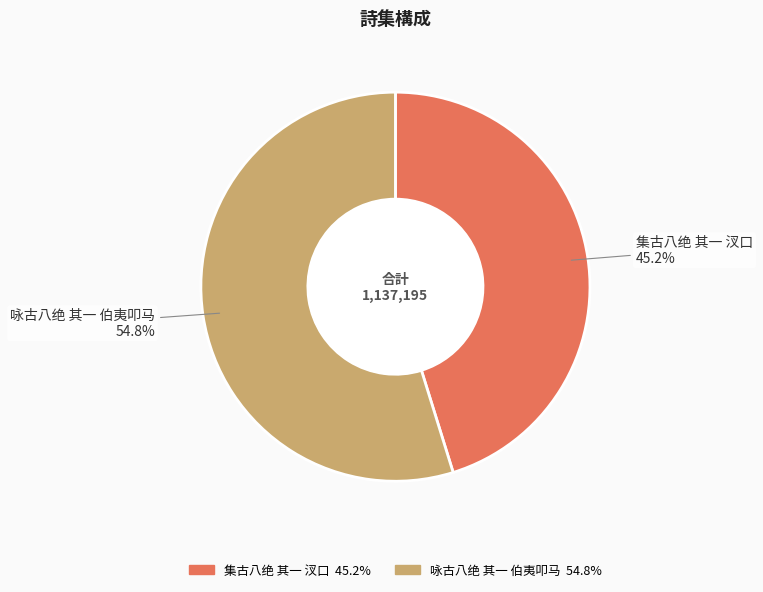

Do 咏古八绝 其一 伯夷叩马 and 集古八绝 其一 汊口 together represent more than half of the pie?

Yes